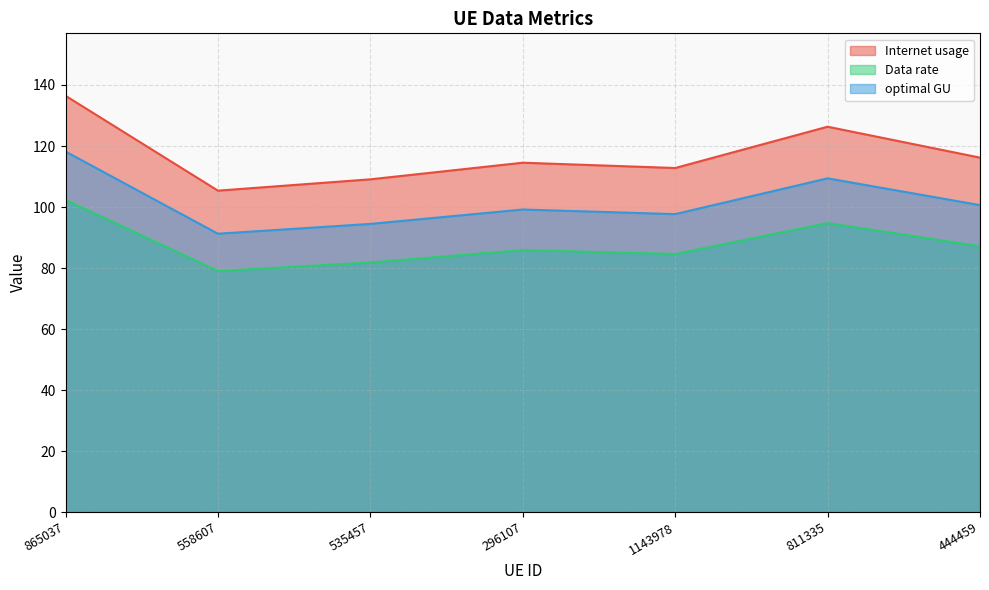

Which series has the largest total across all categories?

Internet usage